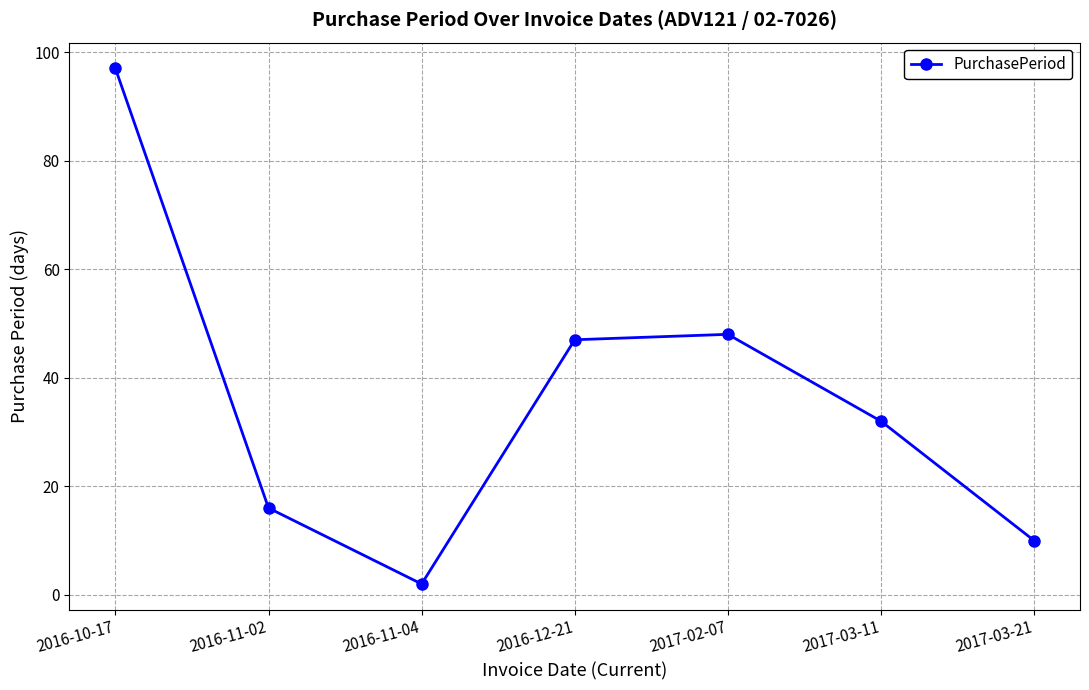

Is it true that the value at 2017-02-07 is 48?

True